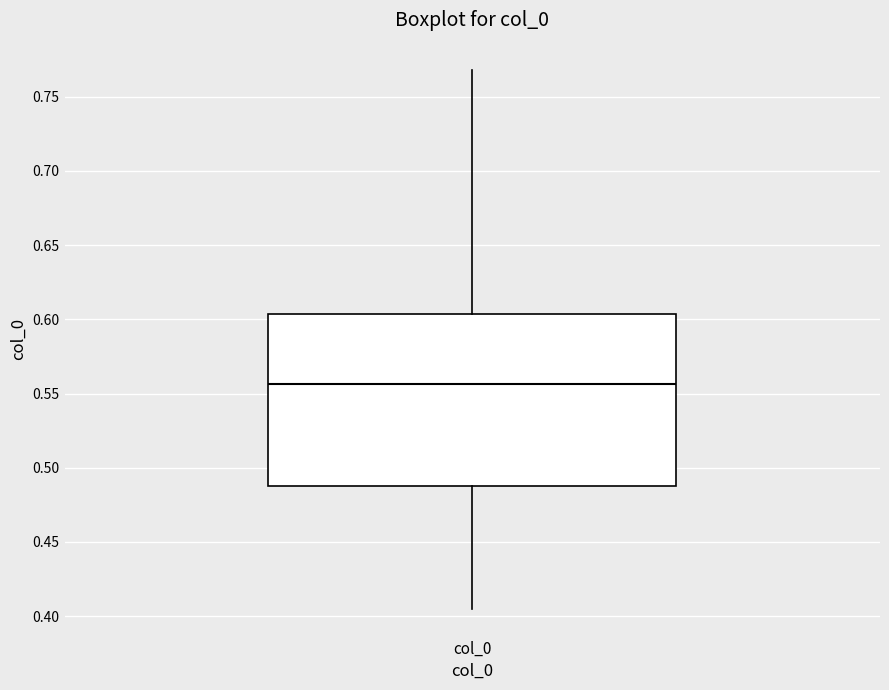

Read this box plot against the y-axis: the position of the median line, the range covered by the box, and the ends of both whiskers. The values are not printed on the chart, so give them approximately, as read against the axis.

median 0.555, box 0.490 to 0.605, whiskers 0.405 to 0.770